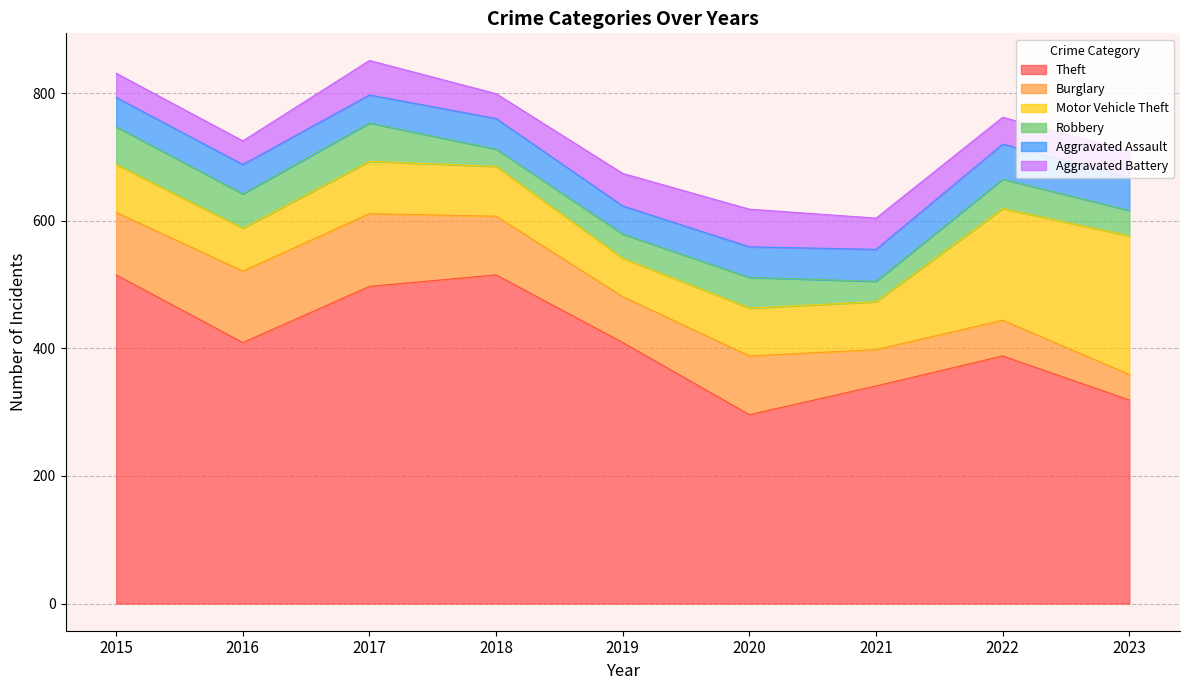

Where is the first local minimum for Motor Vehicle Theft?

2016